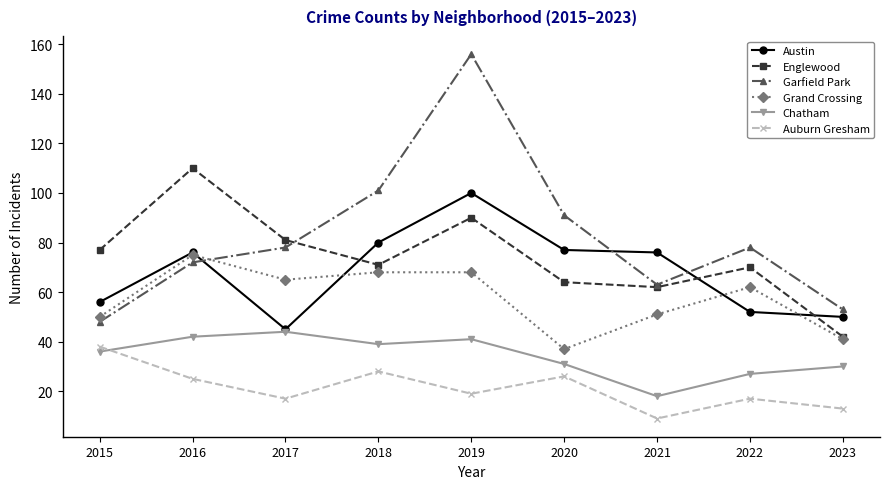

What is the value of the Garfield Park point at the 9th from the left?

53